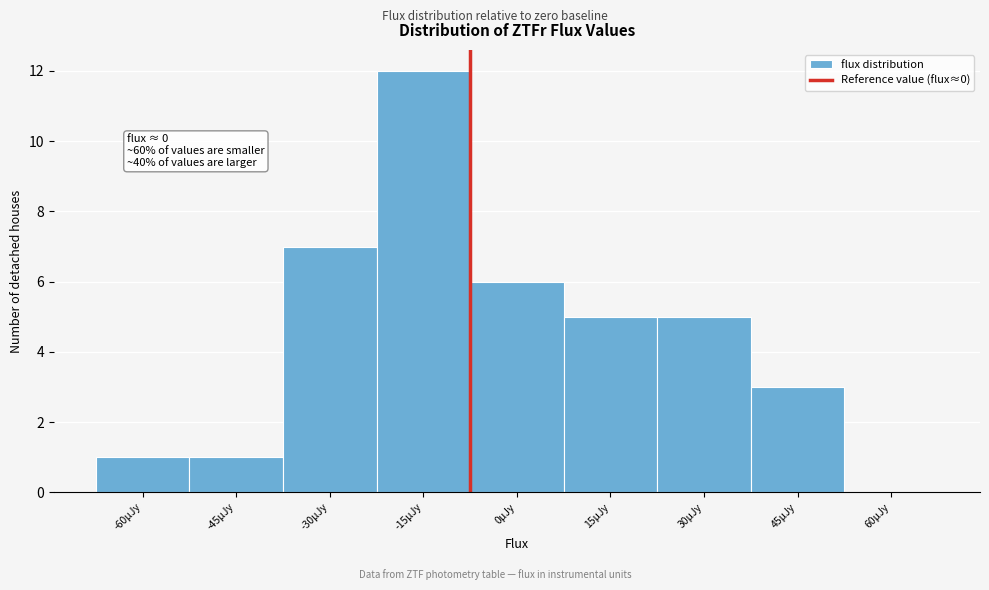

Reading right to left, extract all data points from this chart.

60μJy=0	45μJy=3	30μJy=5	15μJy=5	0μJy=6	-15μJy=12	-30μJy=7	-45μJy=1	-60μJy=1